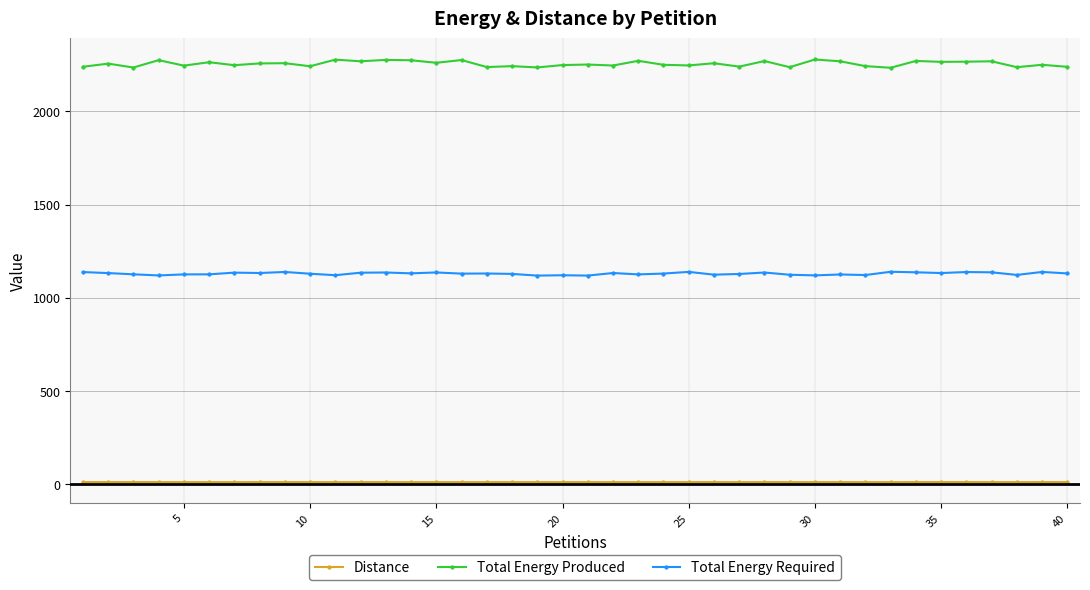

What is the lowest value of the Total Energy Required series?

1119.3